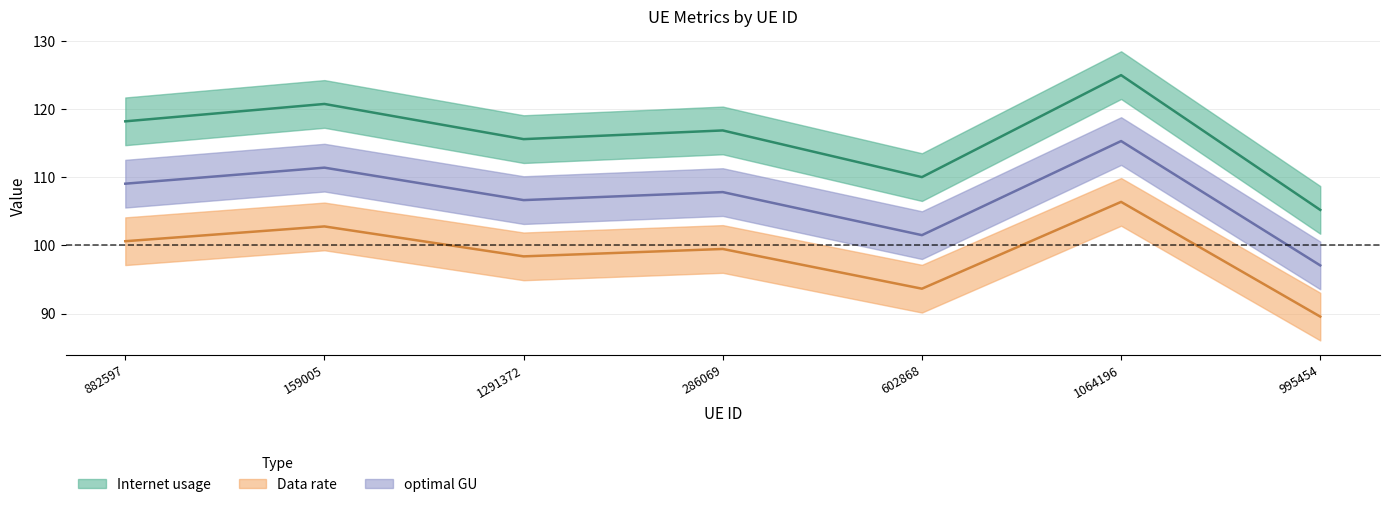

True or false: Data rate has a value of 102.8 at 159005.

True